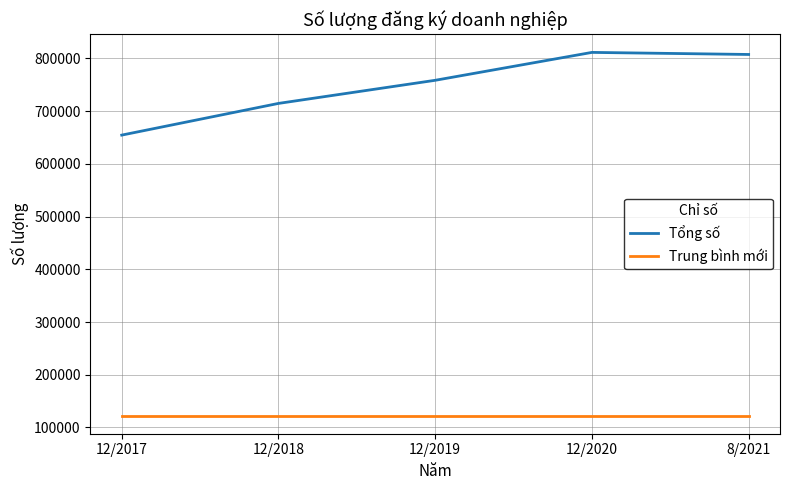

Reading left to right, transcribe all the data shown in this chart.

Tổng số: 12/2017=654633.0	12/2018=714755.0	12/2019=758610.0	12/2020=811538.0	8/2021=807614.0
Trung bình mới: 12/2017=122559.6	12/2018=122559.6	12/2019=122559.6	12/2020=122559.6	8/2021=122559.6